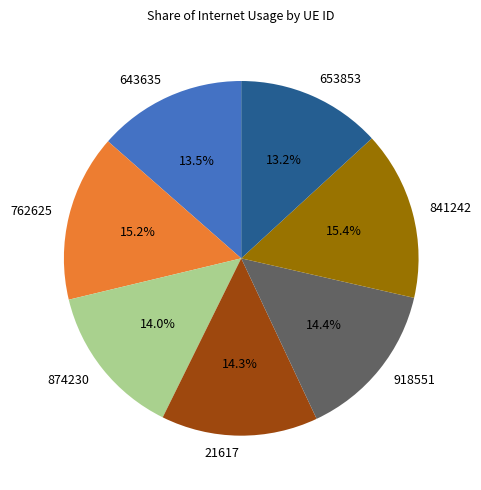

Does 653853 account for over 50% of the chart?

No